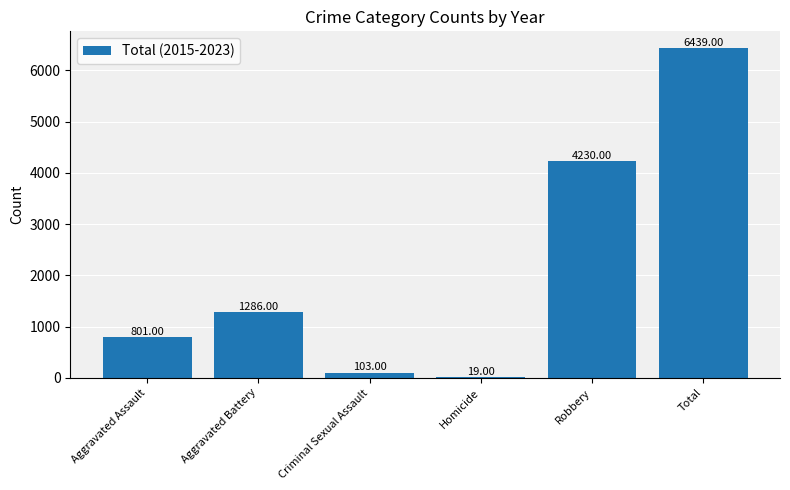

Where is the data nearest to the value 3229?

Robbery